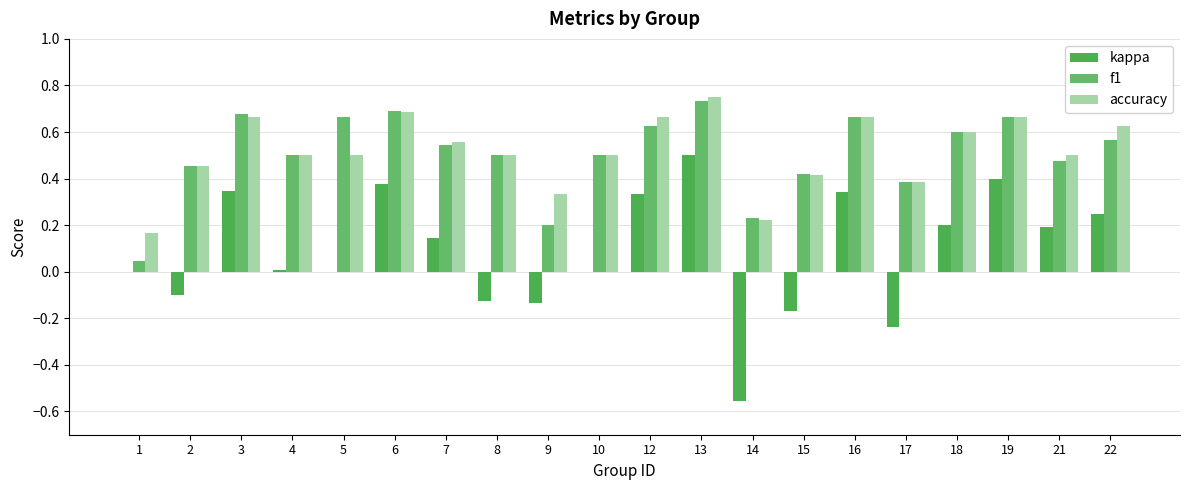

How many categories are shown in the chart?

20